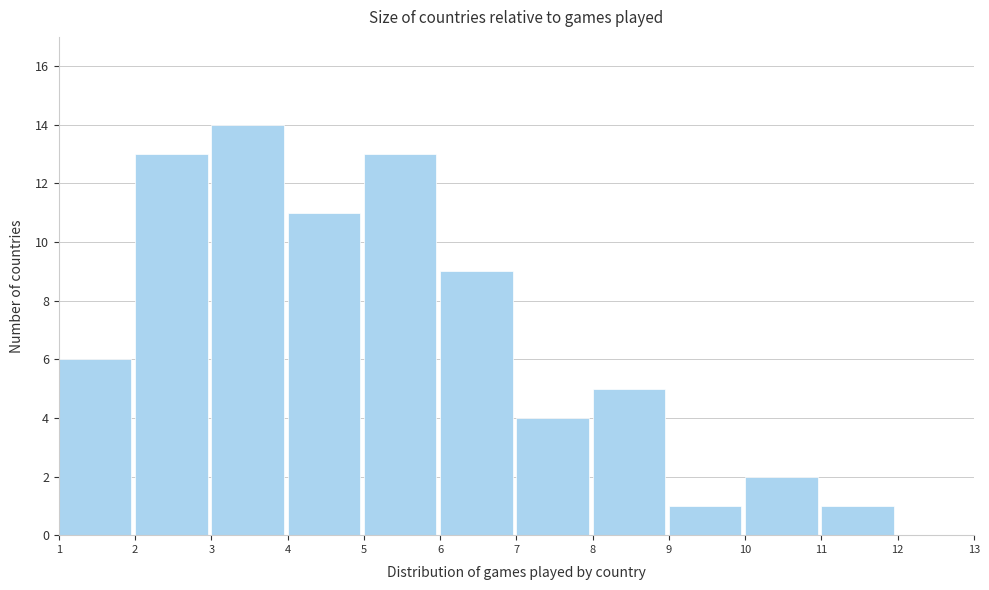

Reading left to right, transcribe this chart: for each bar, give the range it covers on the x-axis and its height. The values are not printed on the chart, so give them approximately, as read against the axis.

1 to 2: 6
2 to 3: 13
3 to 4: 14
4 to 5: 11
5 to 6: 13
6 to 7: 9
7 to 8: 4
8 to 9: 5
9 to 10: 1
10 to 11: 2
11 to 12: 1
12 to 13: 0